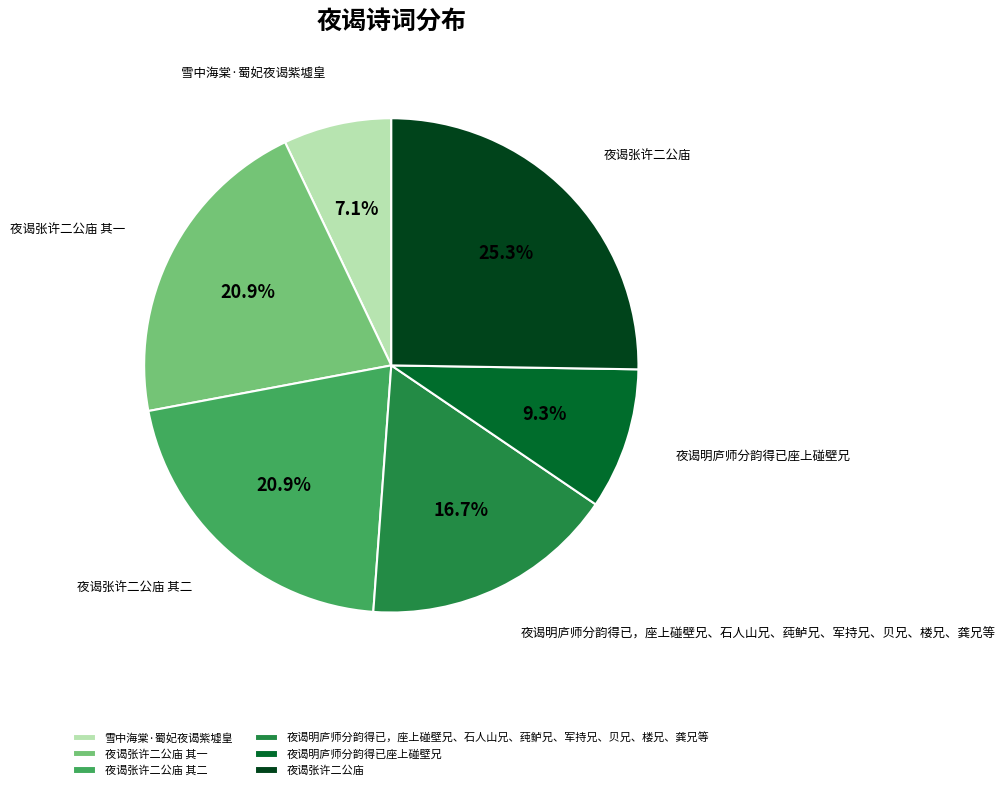

To the nearest percent, what is the difference between the 夜谒张许二公庙 其一 and 夜谒张许二公庙 slice percentages?

4%